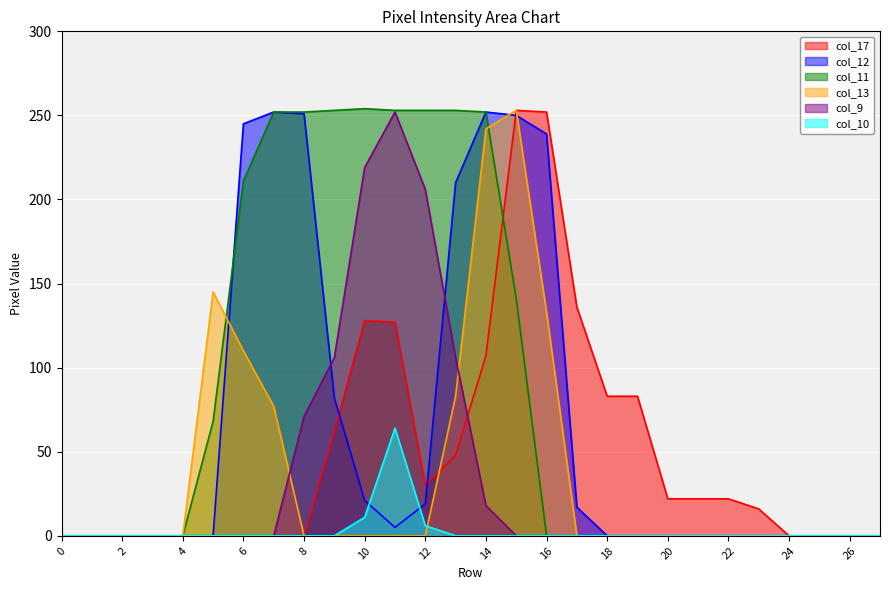

At which label does col_10 reach its peak?

11